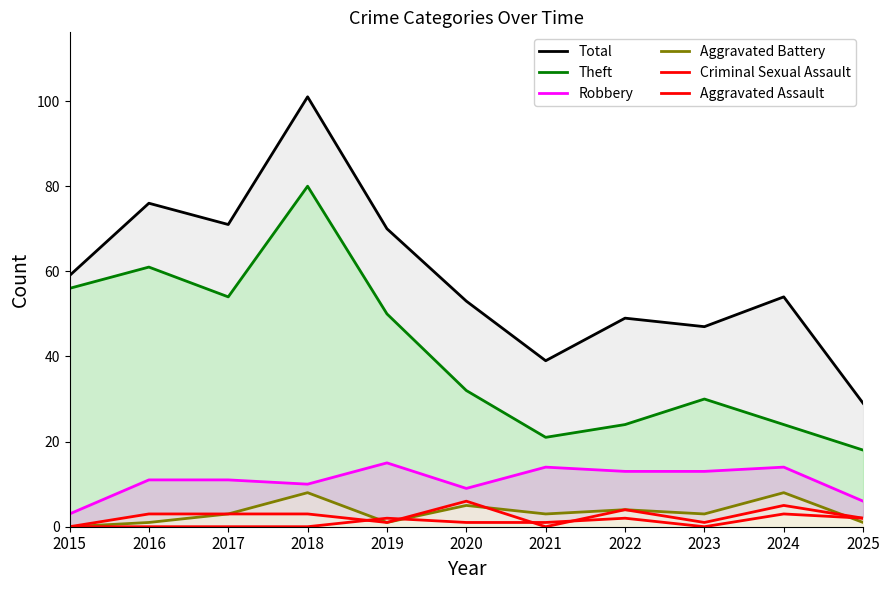

What are all the series names shown in the legend?

Total, Theft, Robbery, Aggravated Battery, Criminal Sexual Assault, Aggravated Assault